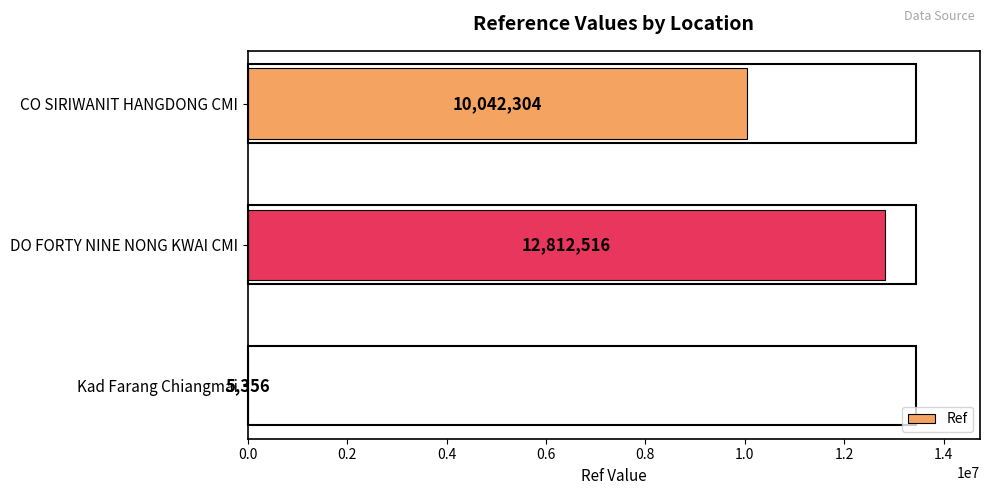

What is the sum of the values at DO FORTY NINE NONG KWAI CMI and CO SIRIWANIT HANGDONG CMI?

22854820